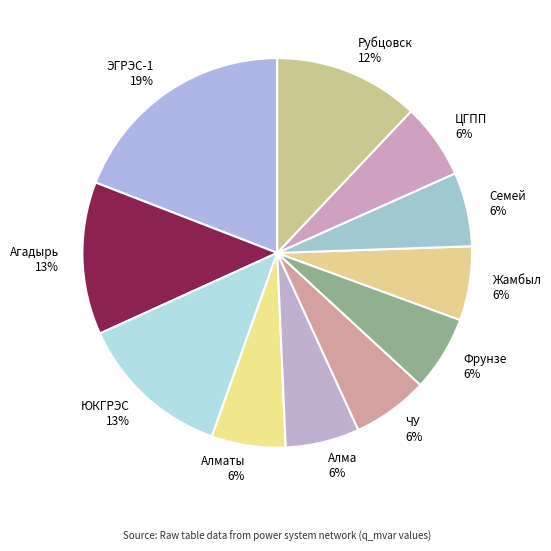

Count the number of slices in the pie.

11